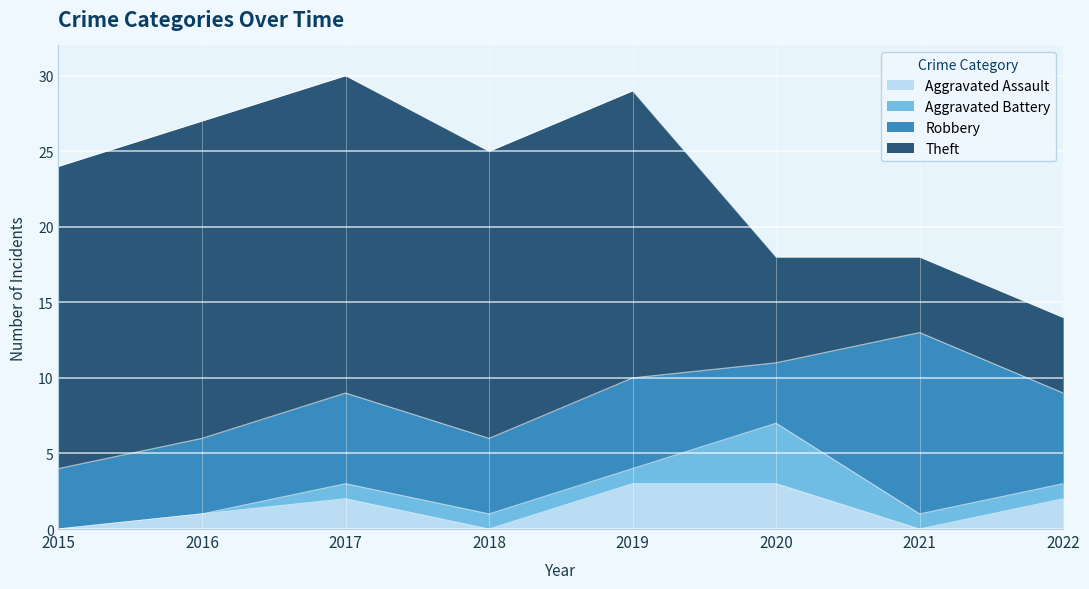

At which label does Robbery first exceed 6?

2021